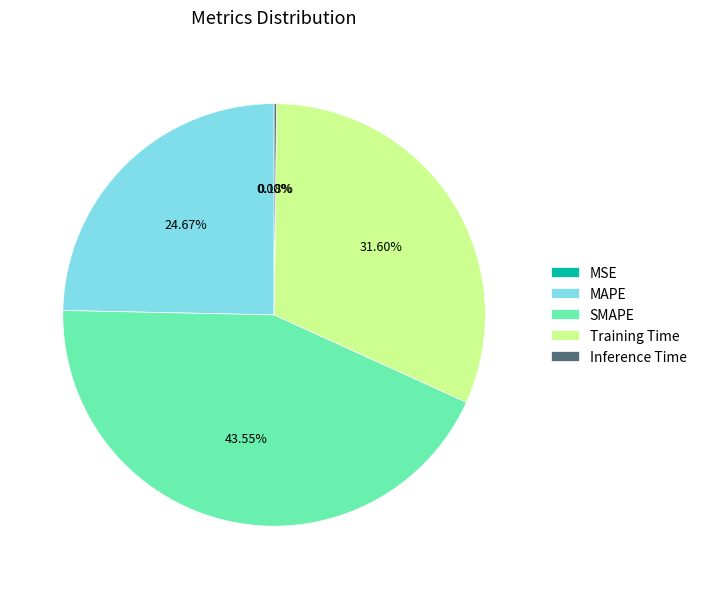

Is MAPE the majority of the pie?

No